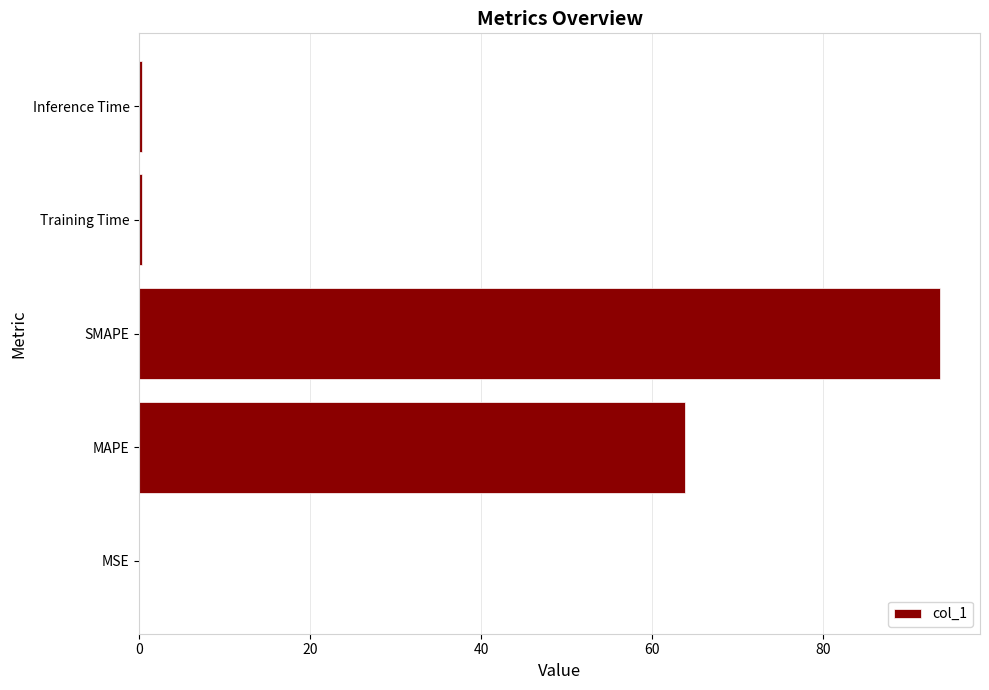

What value does the data have at MAPE?

63.8